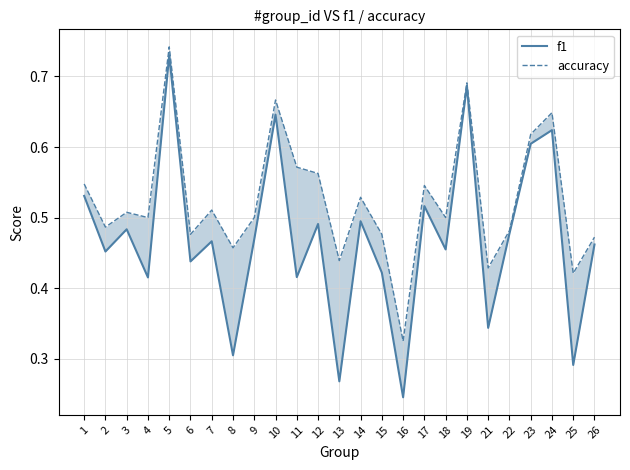

Reading left to right, extract all data points from this chart.

f1: 1=0.5	2=0.5	3=0.5	4=0.4	5=0.7	6=0.4	7=0.5	8=0.3	9=0.5	10=0.6	11=0.4	12=0.5	13=0.3	14=0.5	15=0.4	16=0.2	17=0.5	18=0.5	19=0.7	21=0.3	22=0.5	23=0.6	24=0.6	25=0.3	26=0.5
accuracy: 1=0.5	2=0.5	3=0.5	4=0.5	5=0.7	6=0.5	7=0.5	8=0.5	9=0.5	10=0.7	11=0.6	12=0.6	13=0.4	14=0.5	15=0.5	16=0.3	17=0.5	18=0.5	19=0.7	21=0.4	22=0.5	23=0.6	24=0.6	25=0.4	26=0.5